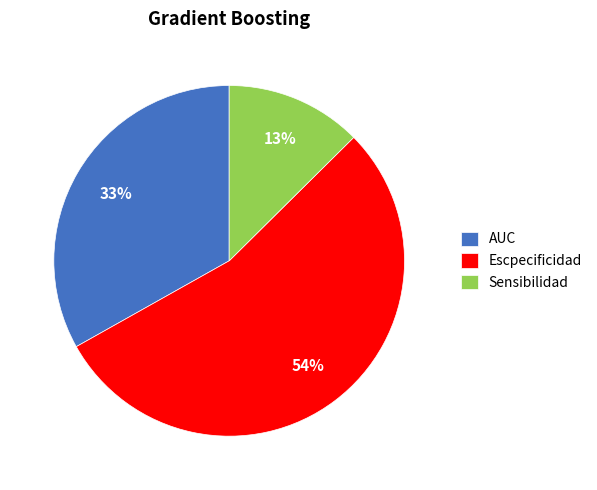

To the nearest percent, what is the average slice percentage?

33%